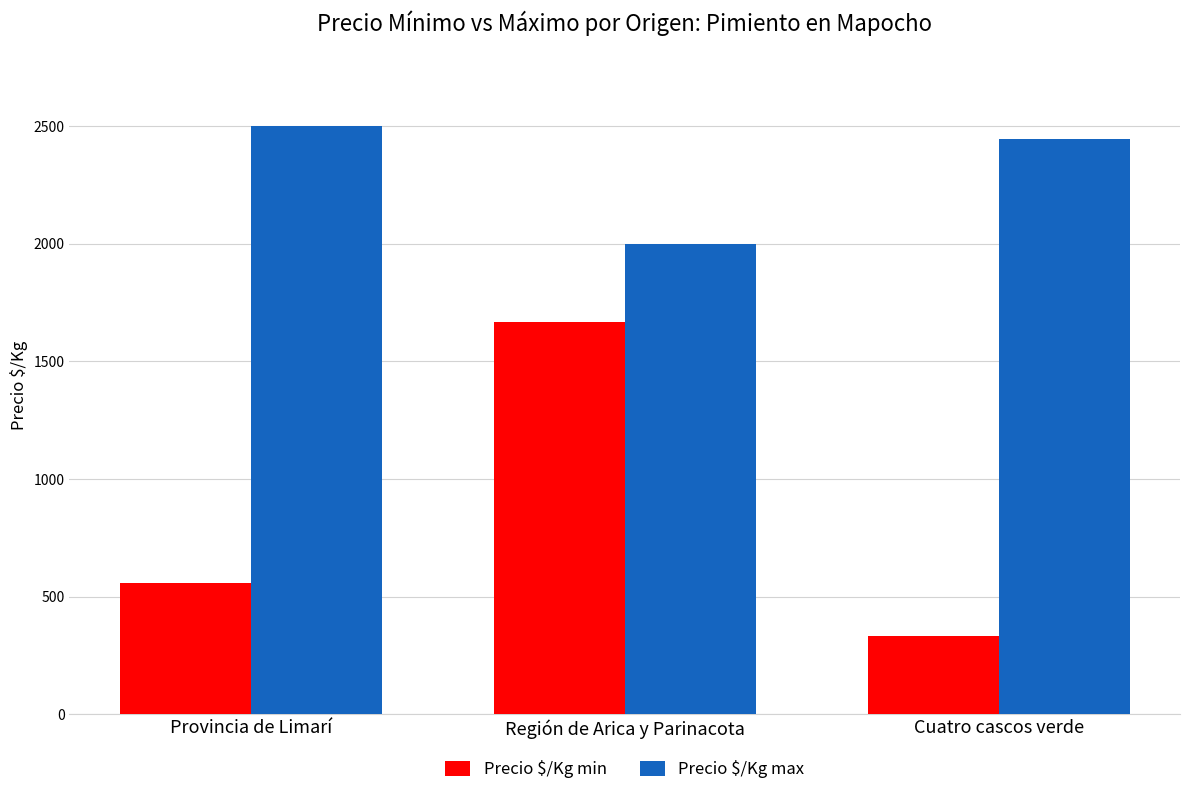

Which label corresponds to the largest value in the chart?

Provincia de Limarí